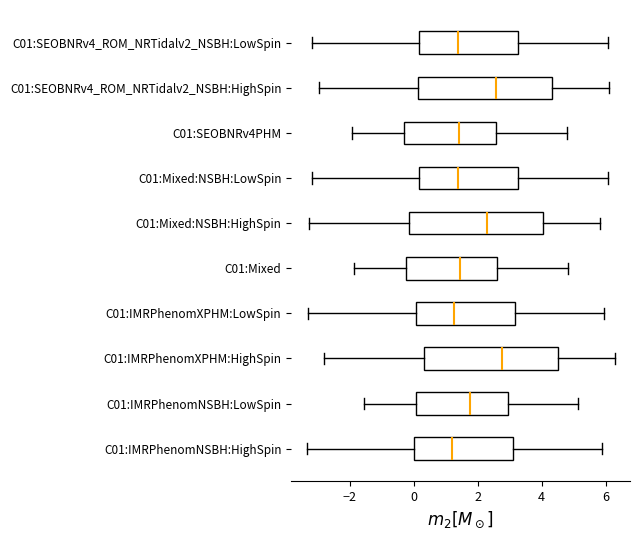

Reading bottom to top, transcribe this box plot: for each box, give where its median line is, the range the box spans, and where its two whiskers end, as read against the x-axis. The values are not printed on the chart, so give them approximately, as read against the axis.

C01:IMRPhenomNSBH:HighSpin: median 1.2, box 0.0 to 3.2, whiskers -3.4 to 6.0
C01:IMRPhenomNSBH:LowSpin: median 1.8, box 0.0 to 3.0, whiskers -1.6 to 5.2
C01:IMRPhenomXPHM:HighSpin: median 2.8, box 0.4 to 4.6, whiskers -2.8 to 6.2
C01:IMRPhenomXPHM:LowSpin: median 1.2, box 0.0 to 3.2, whiskers -3.2 to 6.0
C01:Mixed: median 1.4, box -0.2 to 2.6, whiskers -1.8 to 4.8
C01:Mixed:NSBH:HighSpin: median 2.2, box -0.2 to 4.0, whiskers -3.2 to 5.8
C01:Mixed:NSBH:LowSpin: median 1.4, box 0.2 to 3.2, whiskers -3.2 to 6.0
C01:SEOBNRv4PHM: median 1.4, box -0.2 to 2.6, whiskers -2.0 to 4.8
C01:SEOBNRv4_ROM_NRTidalv2_NSBH:HighSpin: median 2.6, box 0.2 to 4.4, whiskers -3.0 to 6.2
C01:SEOBNRv4_ROM_NRTidalv2_NSBH:LowSpin: median 1.4, box 0.2 to 3.2, whiskers -3.2 to 6.0